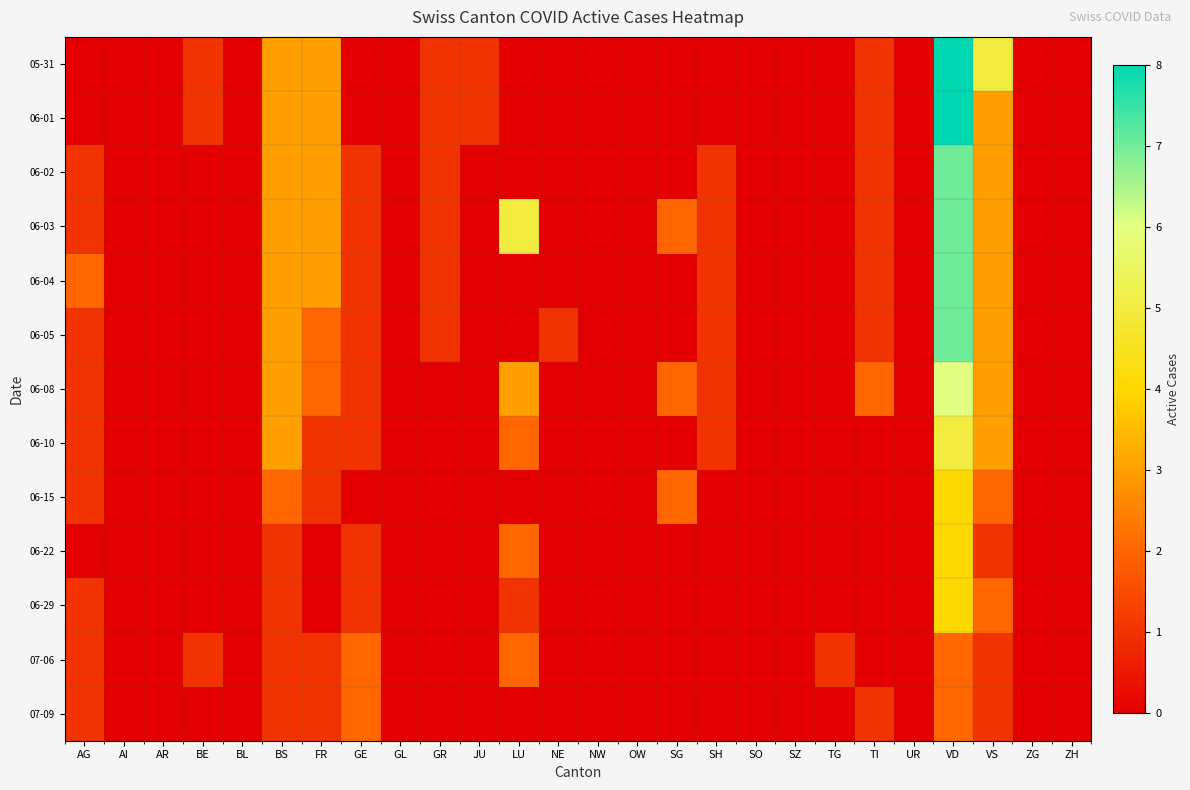

What is the spread (max minus min) of values at AG?

2